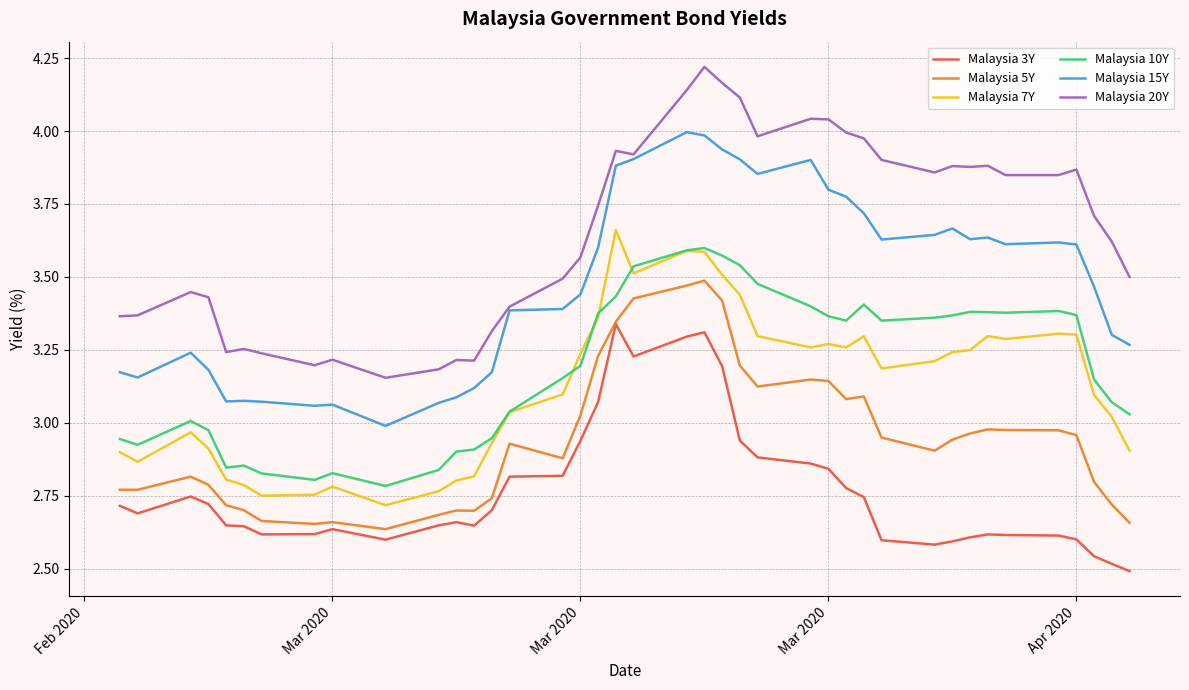

Which series has the widest spread of values?

Malaysia 20Y